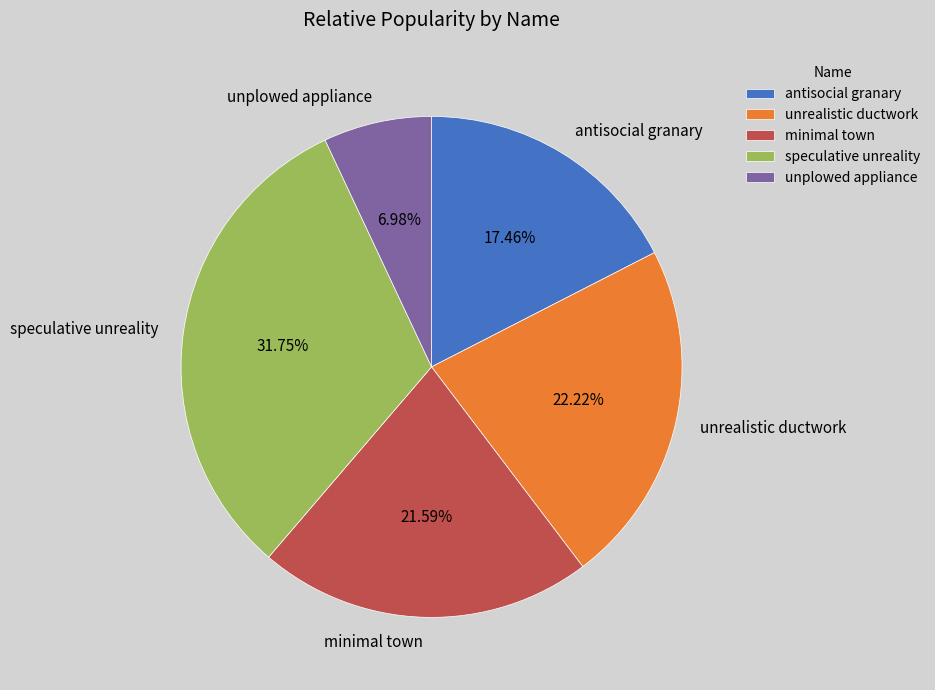

Count the number of slices in the pie.

5